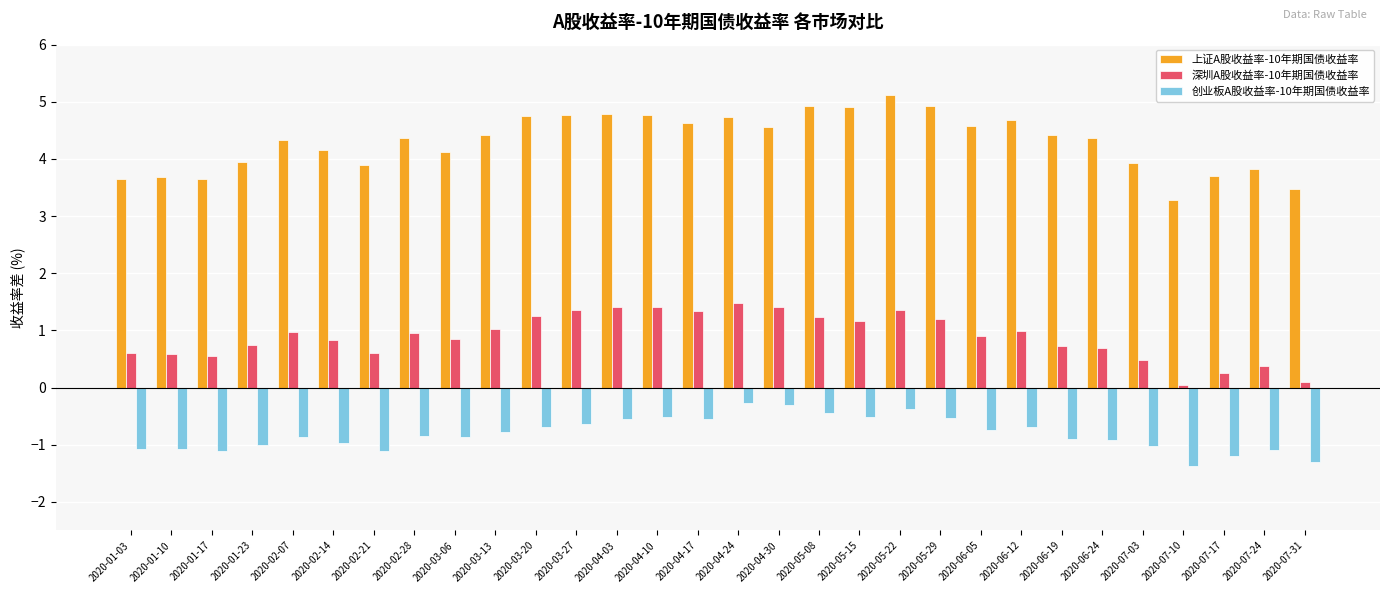

Which series has the largest total across all categories?

上证A股收益率-10年期国债收益率